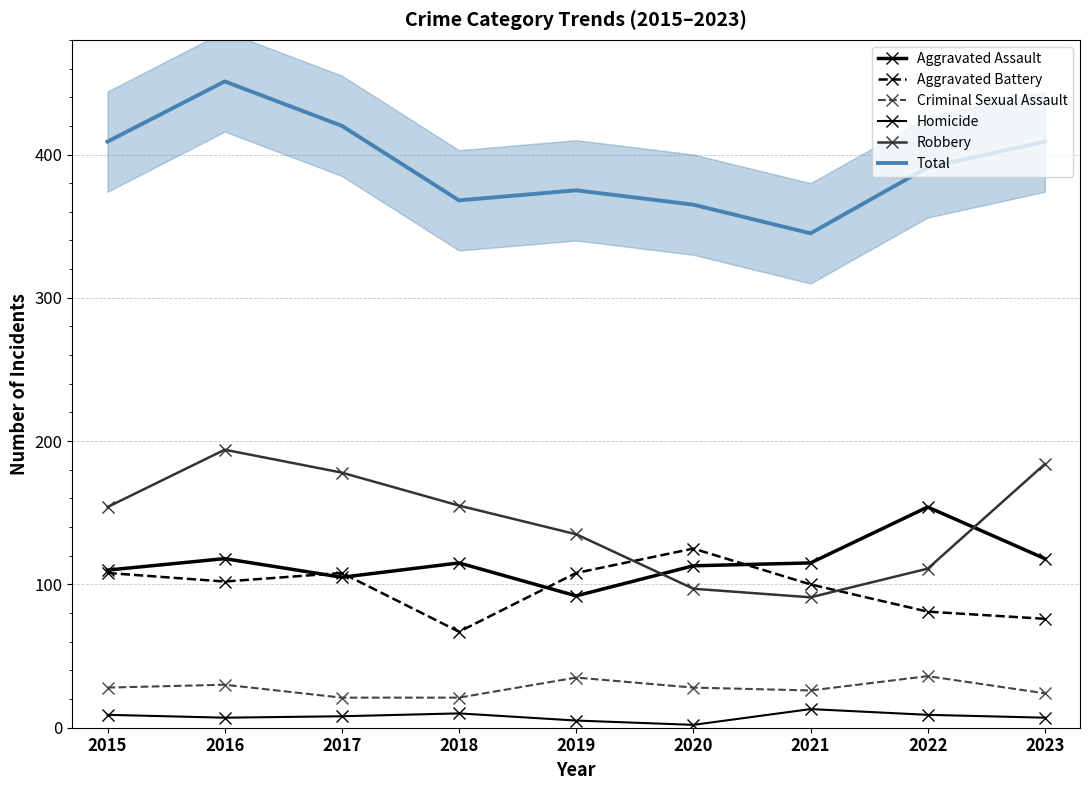

Is it true that Total equals 582 at 2023?

False